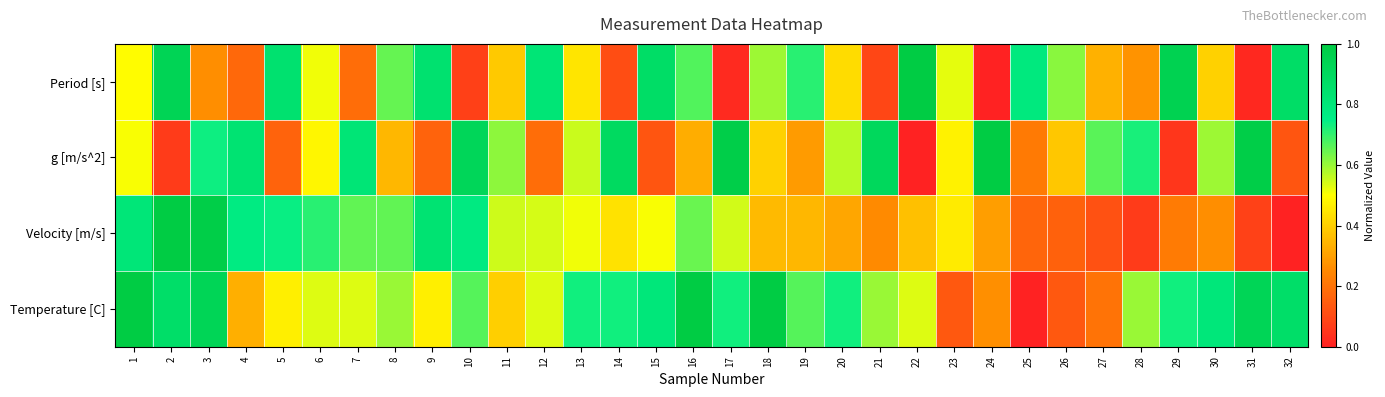

How many series are shown in this chart?

4